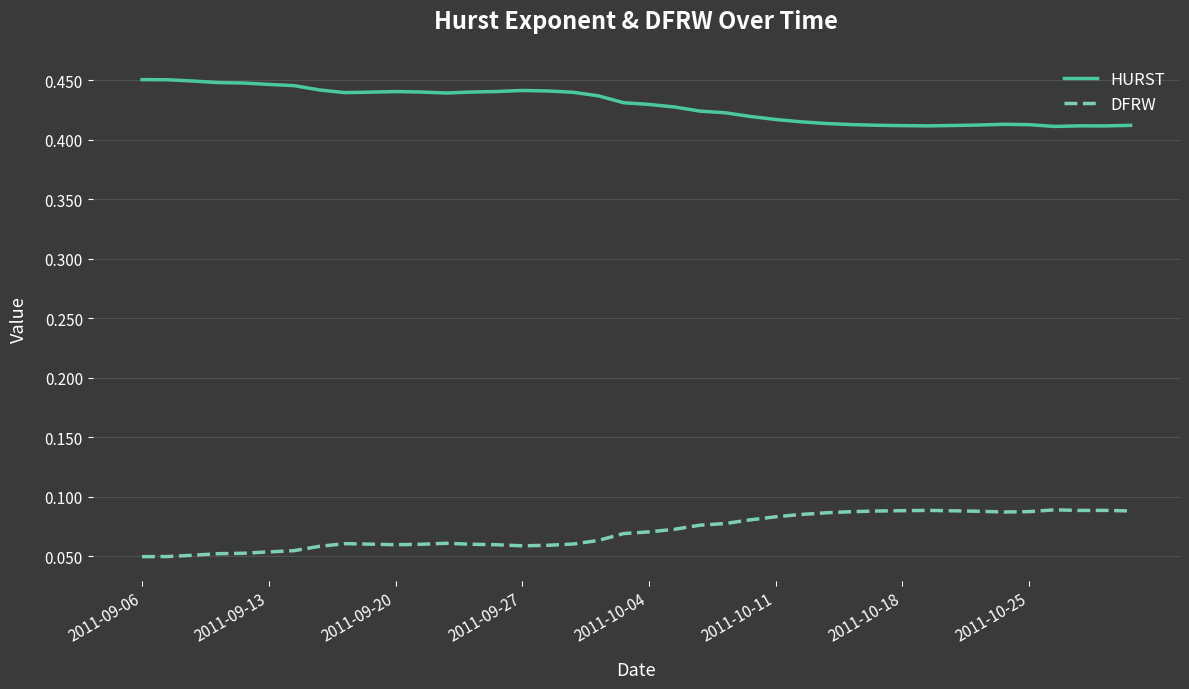

List the series in order of their peak value, lowest first.

DFRW, HURST